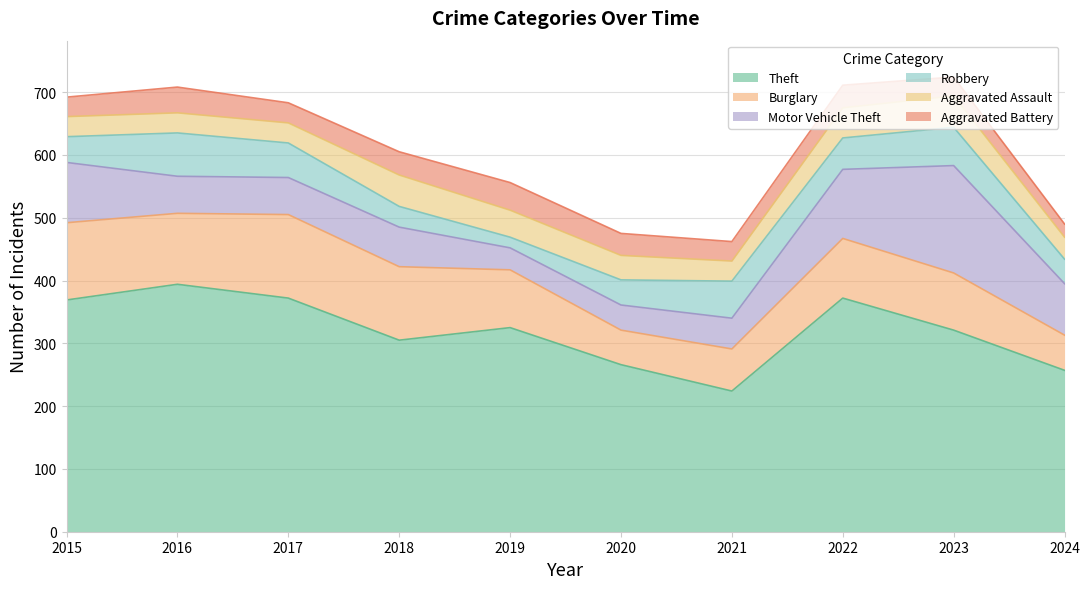

What is the difference between the highest and lowest values at 2019?

308